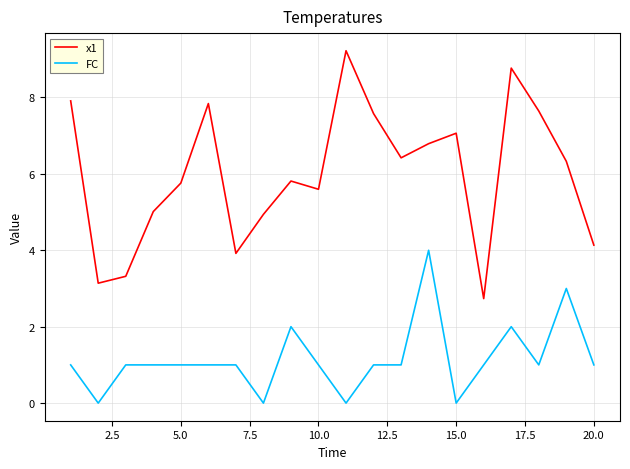

Which series has the widest spread of values?

x1